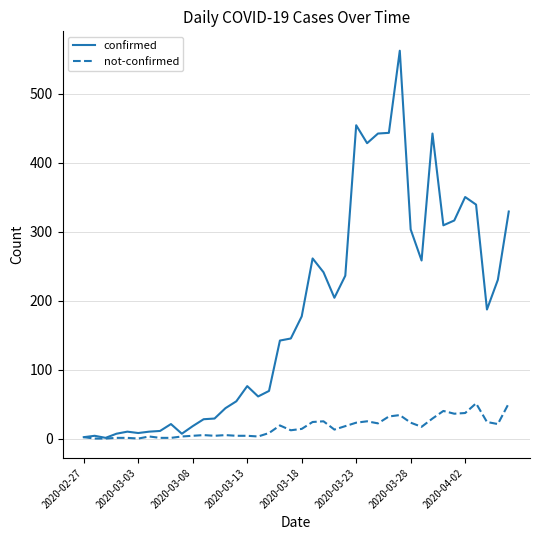

Does the chart display data point markers on the line(s)?

No